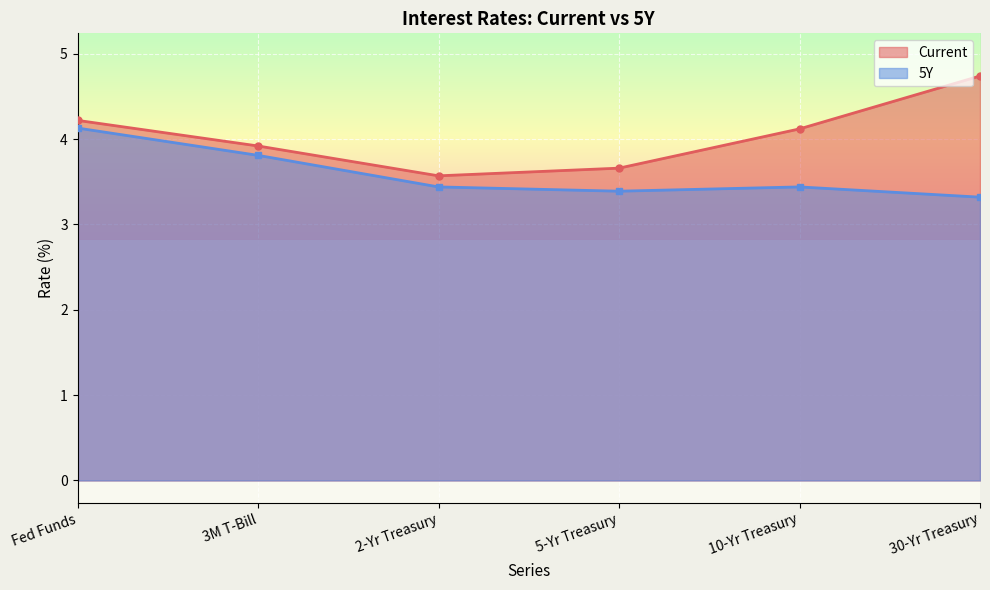

At which category is the sum across all series the highest?

Fed Funds